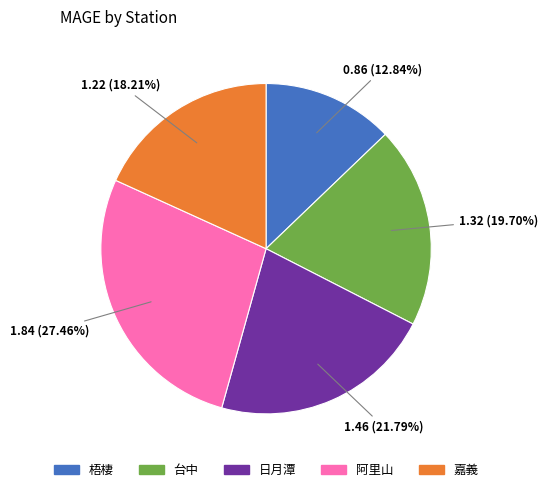

Which category has the biggest portion of the pie?

阿里山